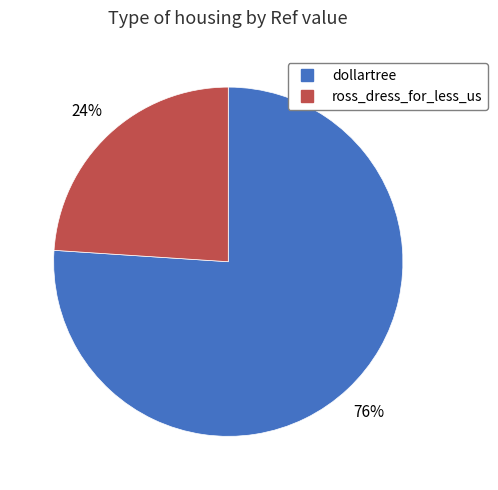

Which slice is the smallest?

ross_dress_for_less_us